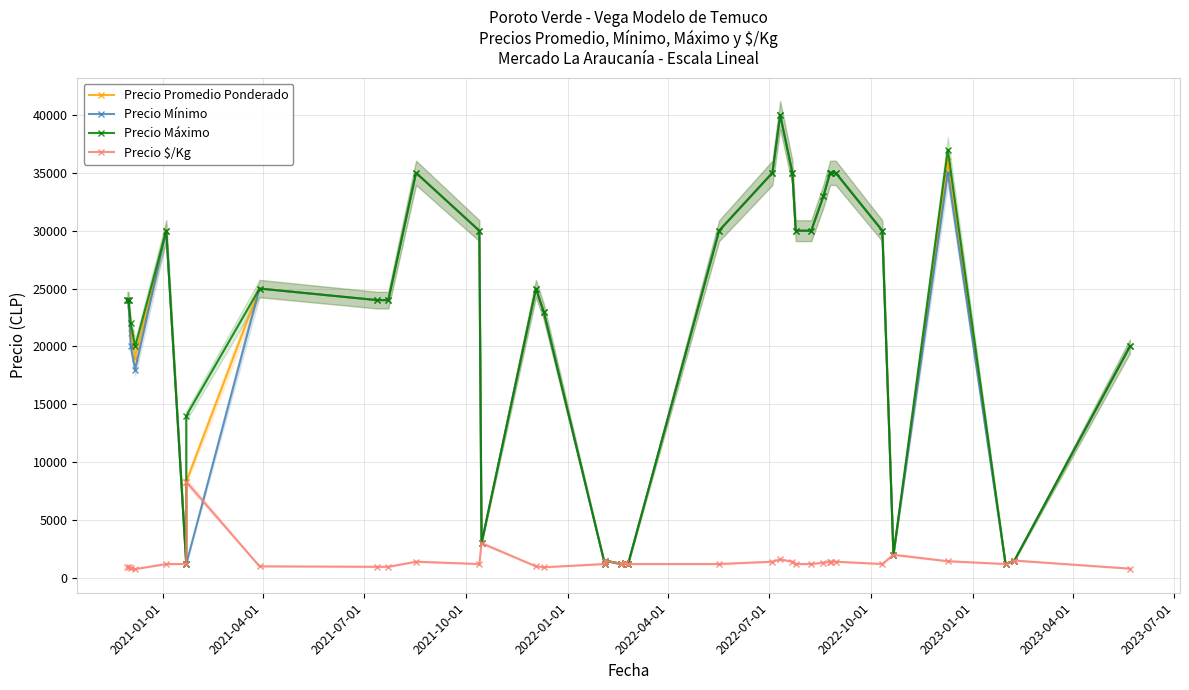

What is the smallest value displayed?

762